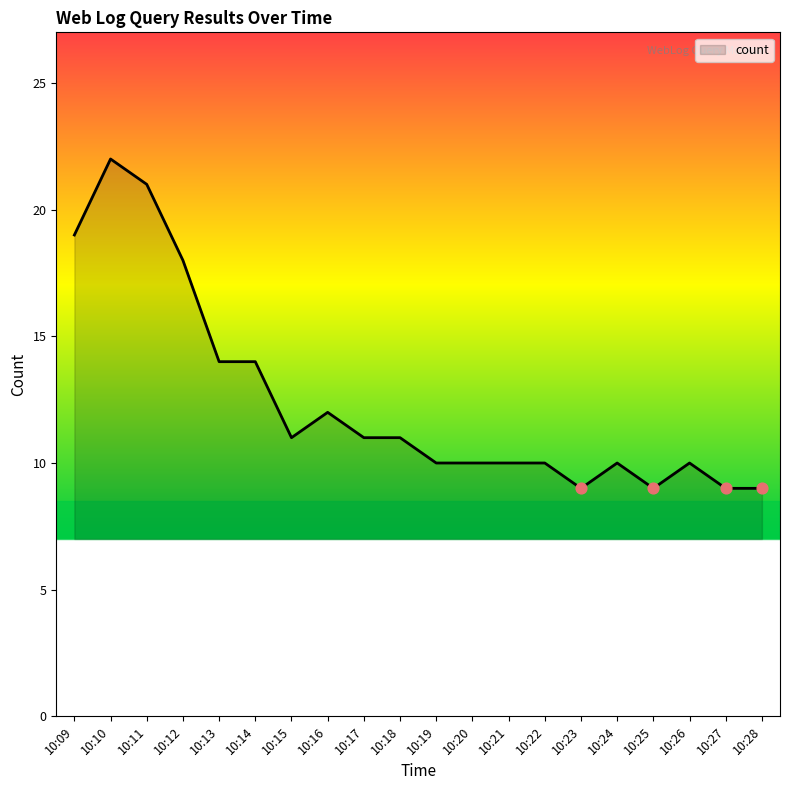

Which has a higher value, 10:20 or 10:18?

10:18